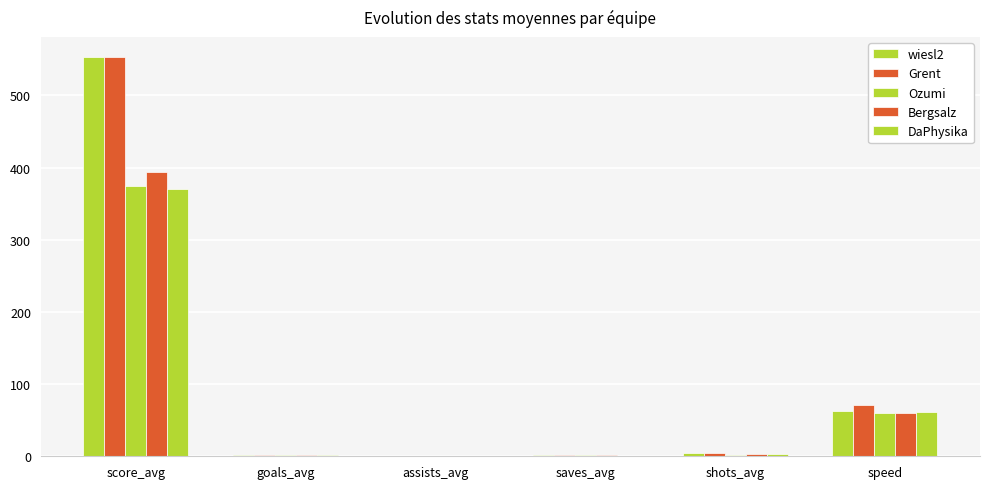

Which series has the widest spread of values?

Grent